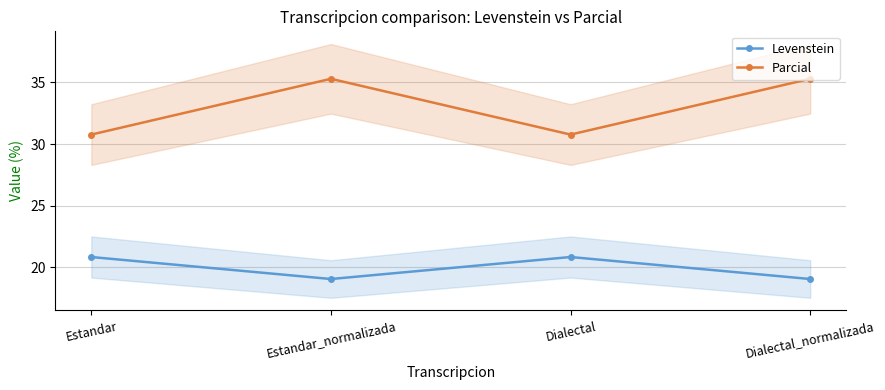

How many interior local valleys does the Levenstein series have?

1